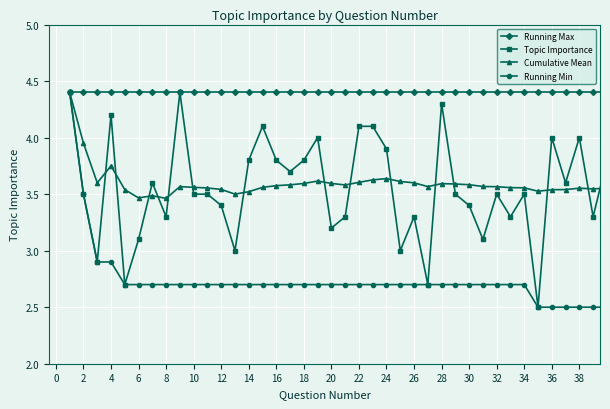

What is the lowest value of the Running Max series?

4.4